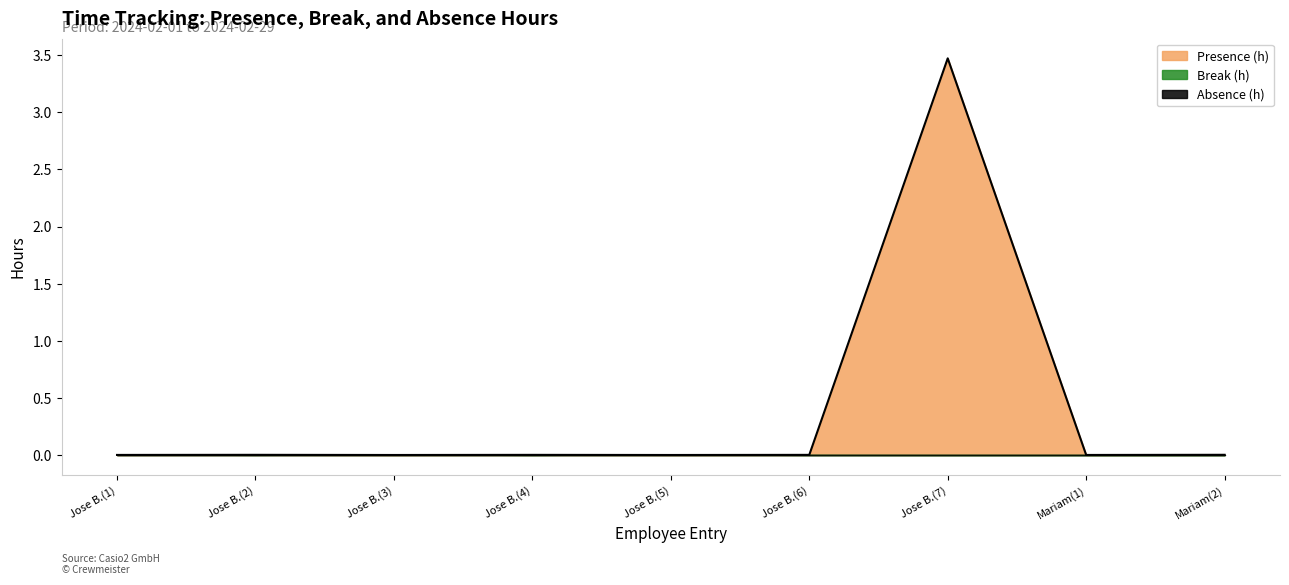

The value of Presence (h) at Jose Barron TESTING (6) is 0.0. True or false?

False